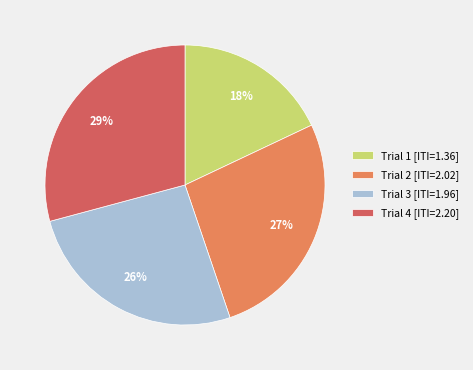

Count the number of slices in the pie.

4